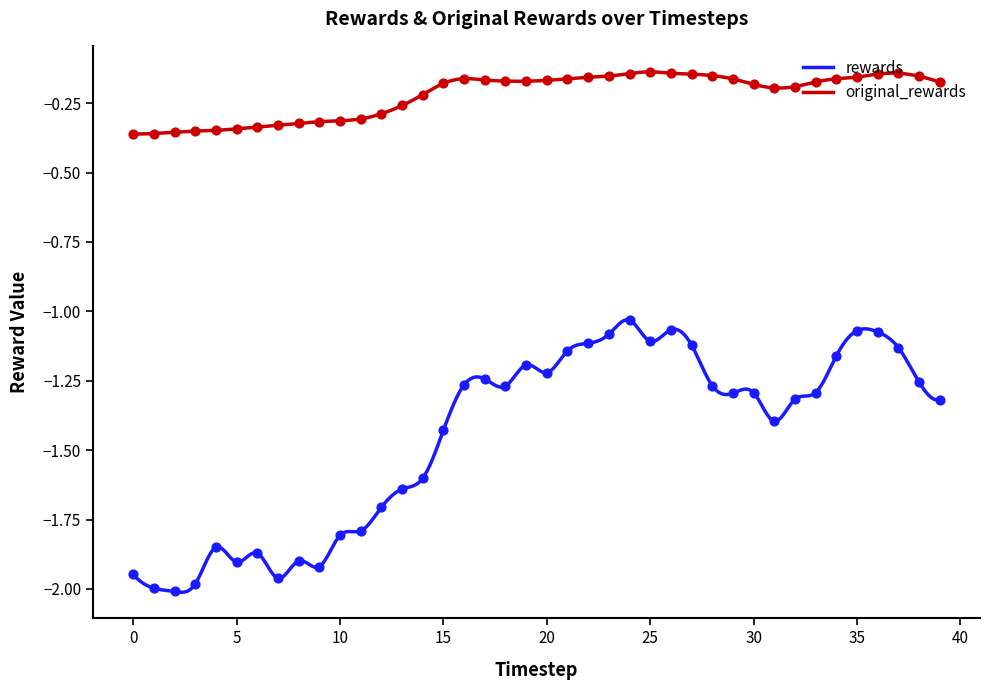

What is the total value across all series at 27?

-1.3